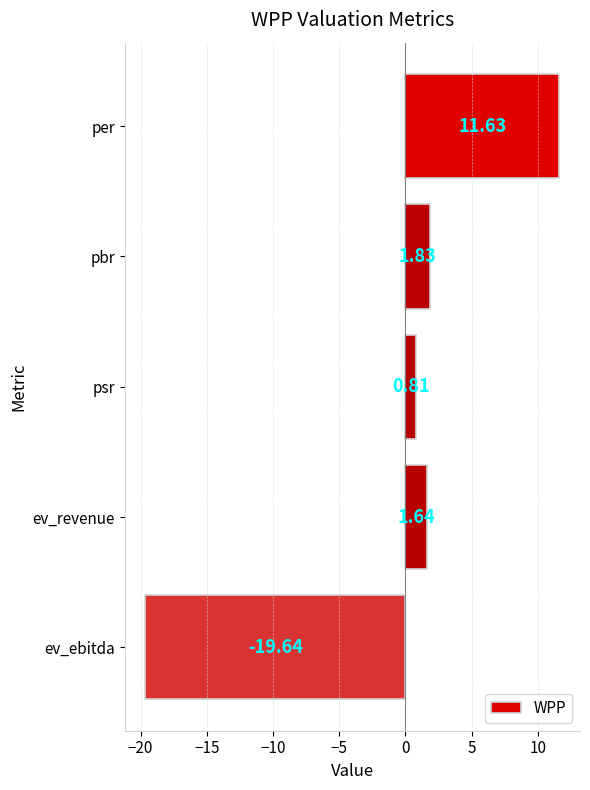

What is the average value?

-0.7